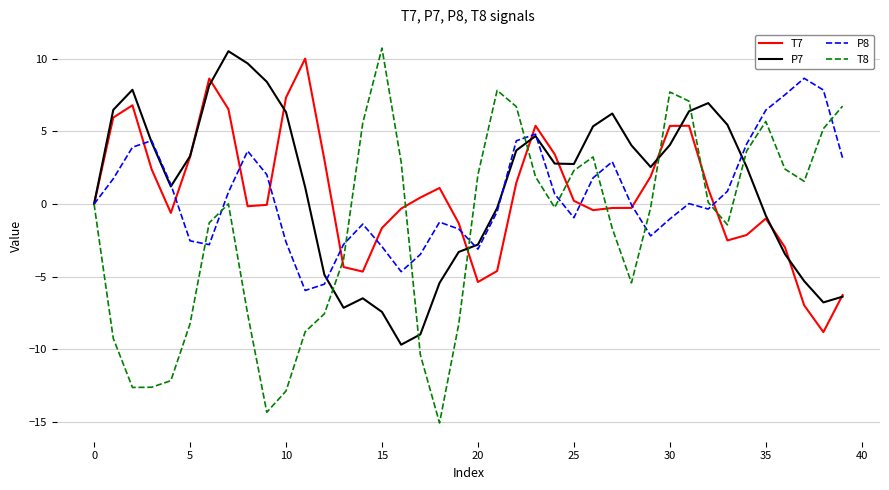

True or false: P8 has more than 1 interior local peaks.

True